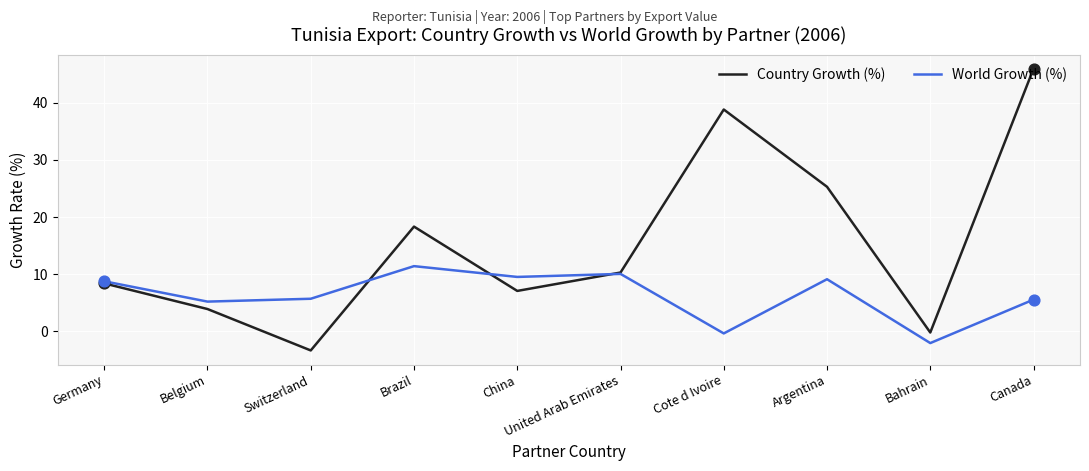

At which category is the sum across all series the highest?

Canada